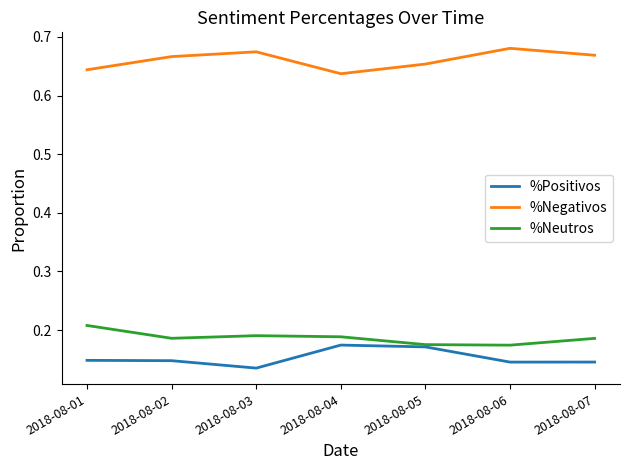

Is this an area chart (filled region under the line)?

No